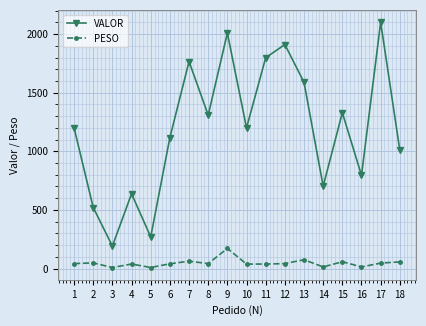

What is the difference between the second highest and minimum values in the VALOR series?

1817.1